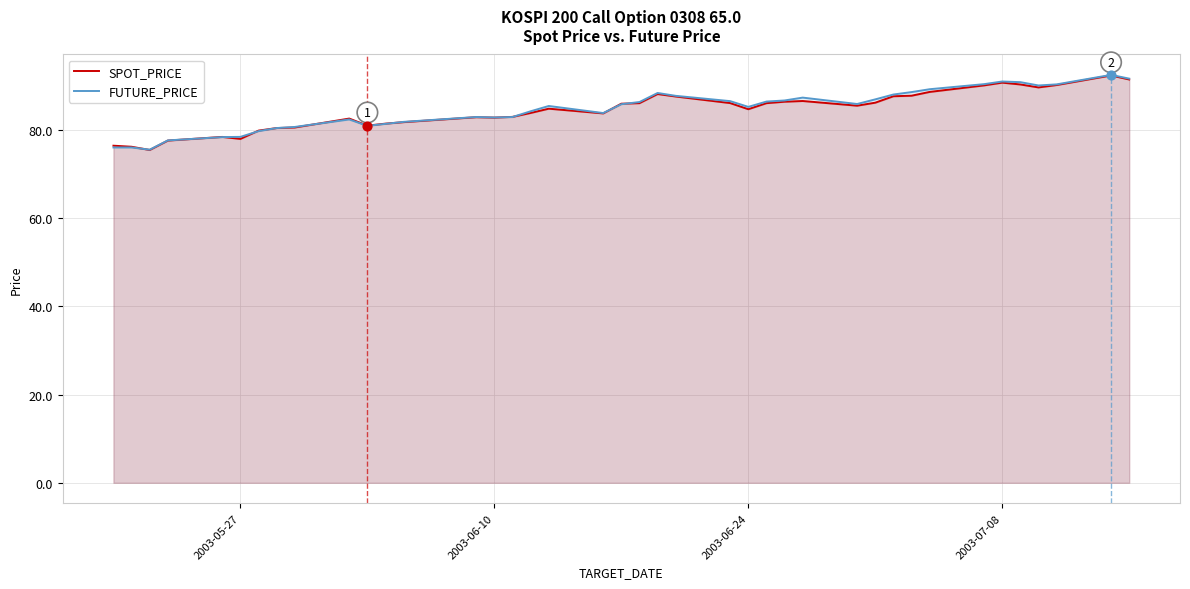

What is the greatest value displayed?

92.5